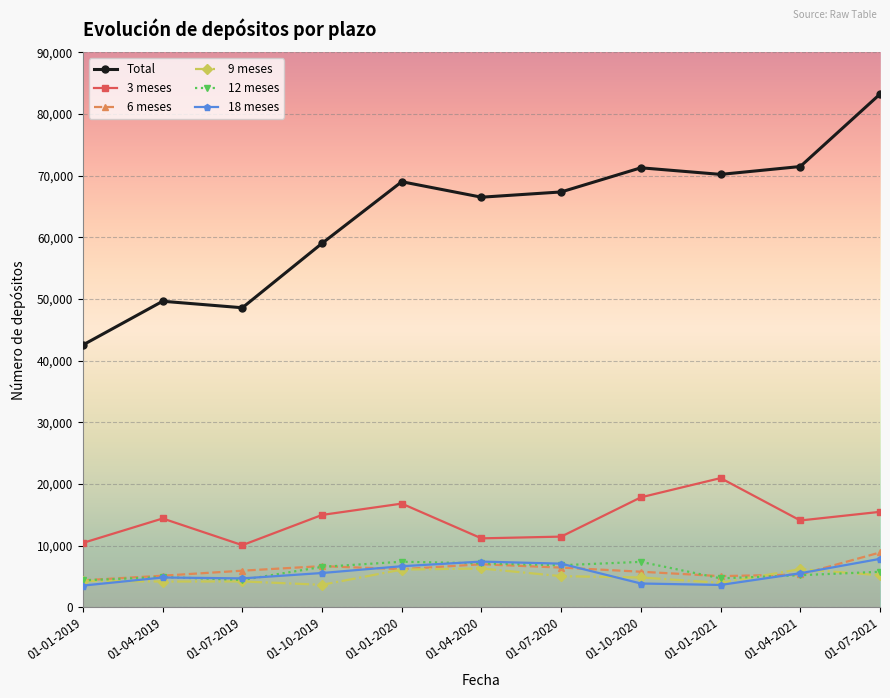

How many values in the 9 meses series are below 4851?

5